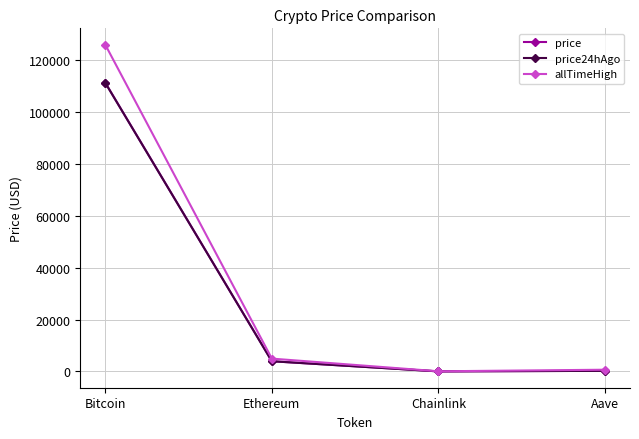

At how many categories does at least one series exceed 104771?

1